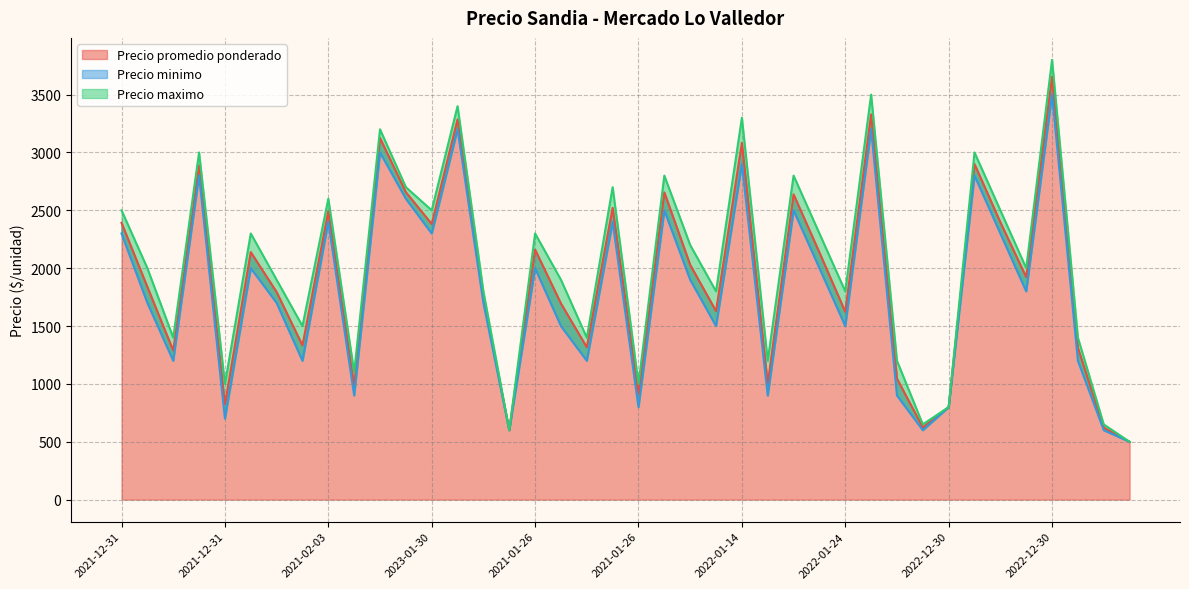

How many interior local valleys does the Precio promedio ponderado series have?

13